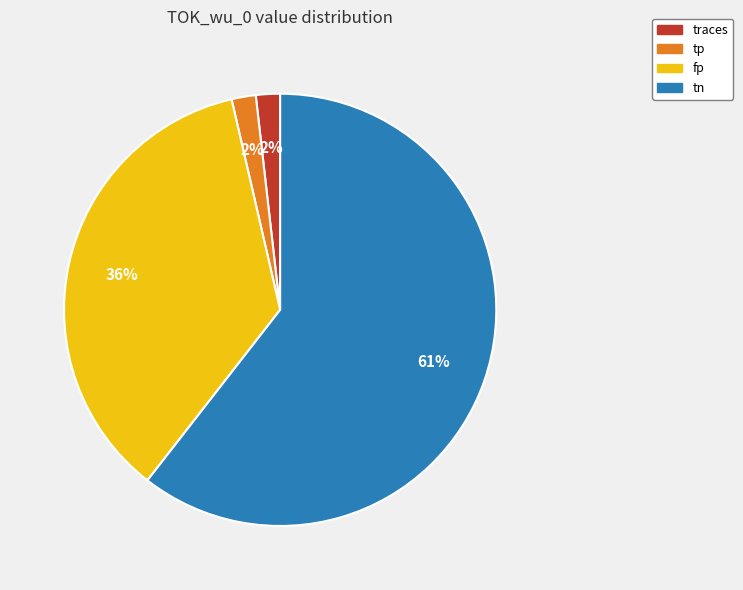

The tn slice represents 73% of the pie. True or false?

False